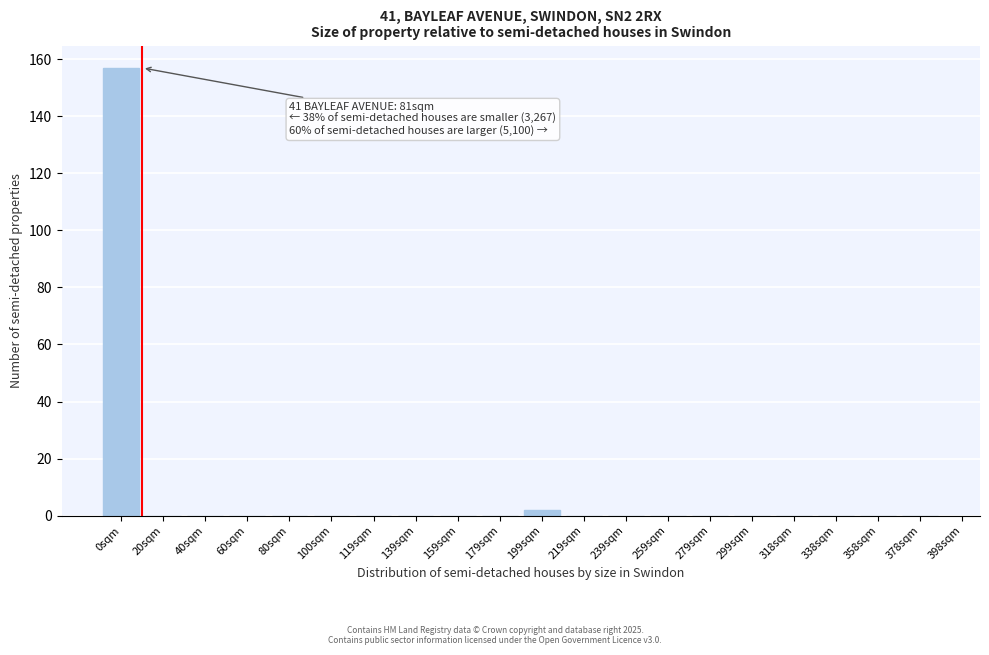

Reading left to right, transcribe all the data shown in this chart.

0sqm=157	20sqm=0	40sqm=0	60sqm=0	80sqm=0	100sqm=0	119sqm=0	139sqm=0	159sqm=0	179sqm=0	199sqm=2	219sqm=0	239sqm=0	259sqm=0	279sqm=0	299sqm=0	318sqm=0	338sqm=0	358sqm=0	378sqm=0